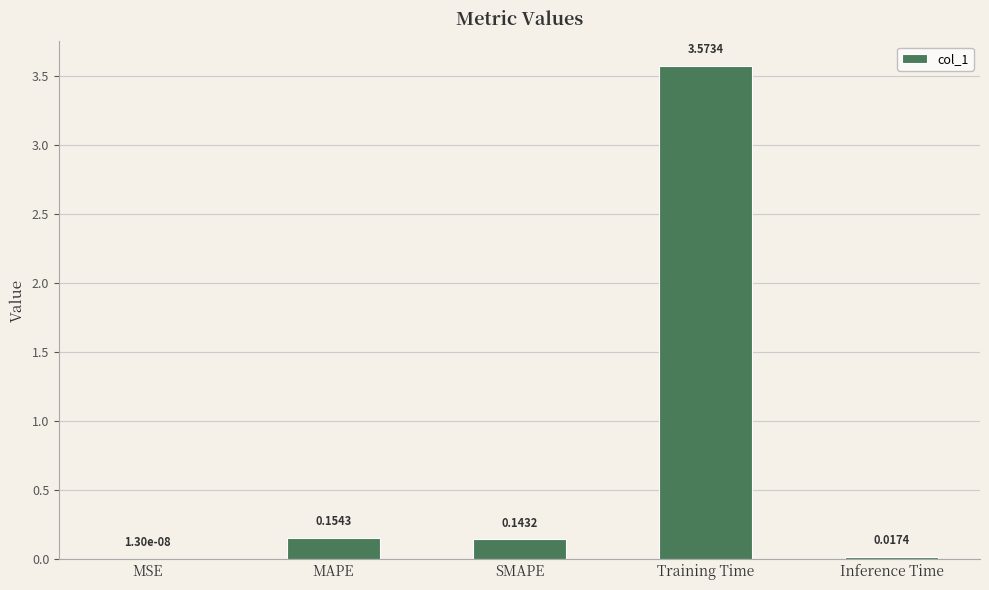

Which has a higher value, Inference Time or SMAPE?

SMAPE